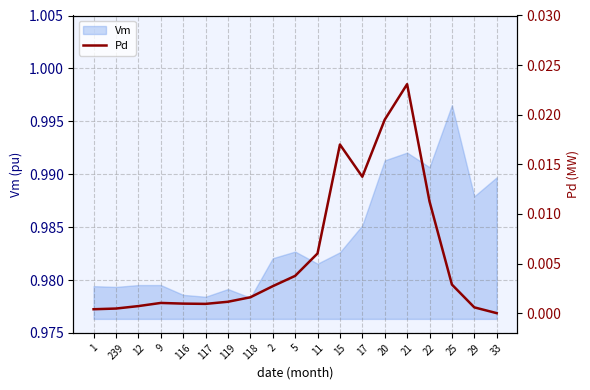

At which category does the chart reach its minimum across all series?

33